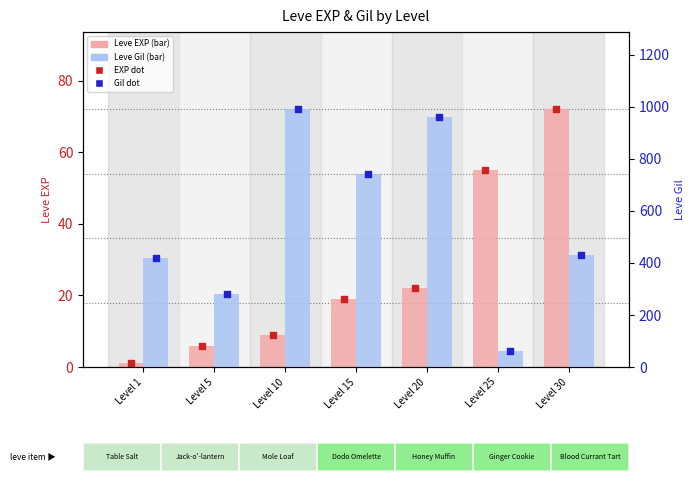

Which series has the largest total across all categories?

Leve Gil